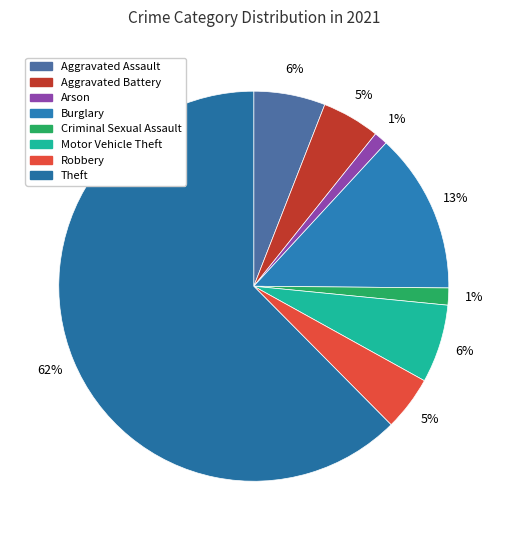

How many slices are in this pie chart?

8